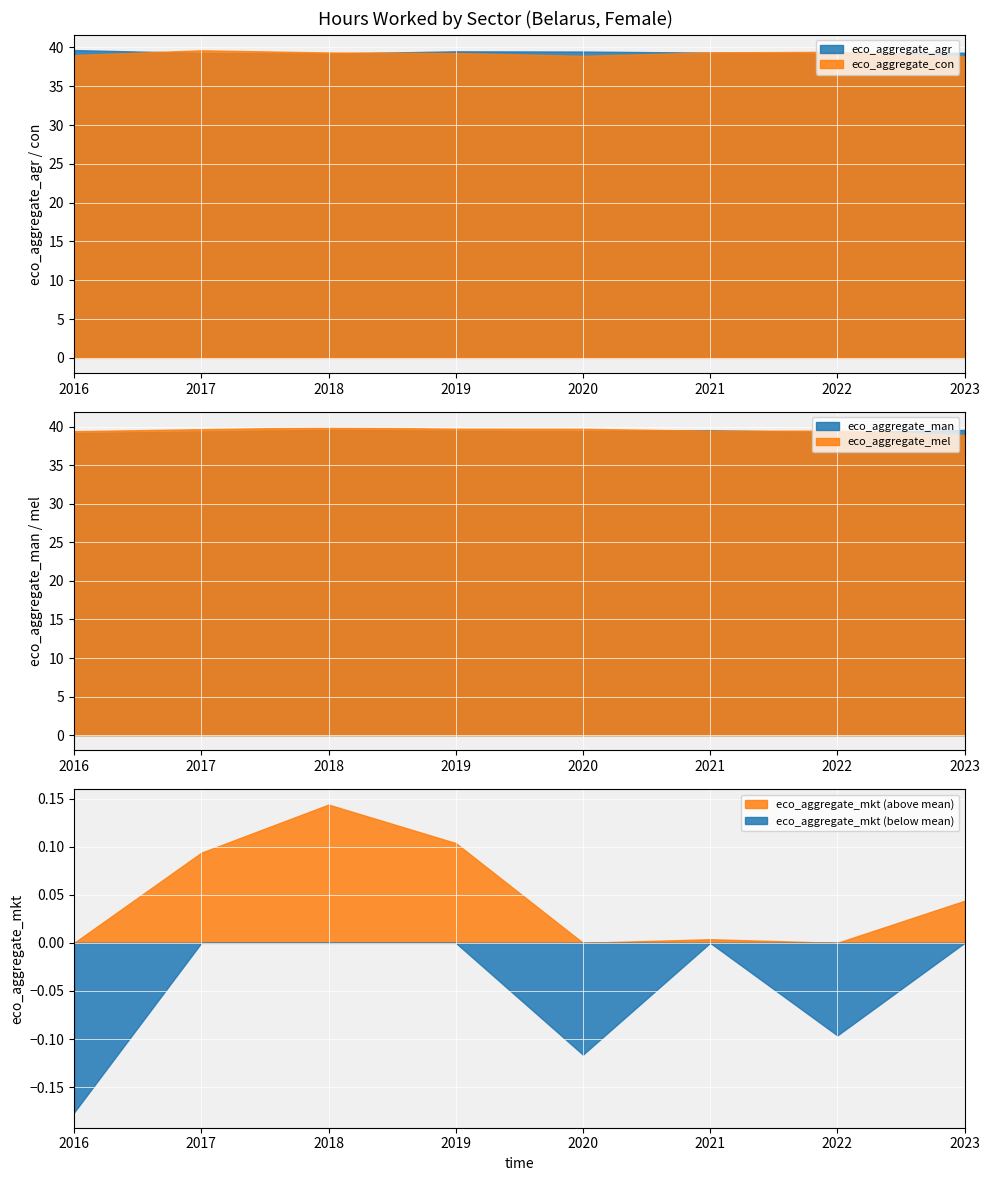

At which label is eco_aggregate_con closest to 39?

2016